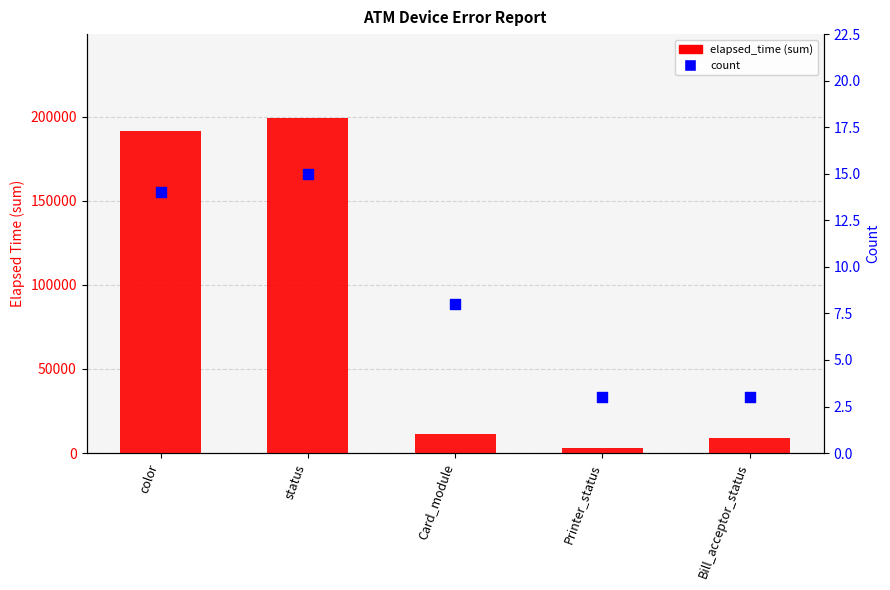

Which series has the widest spread of Y values?

elapsed_time (sum)